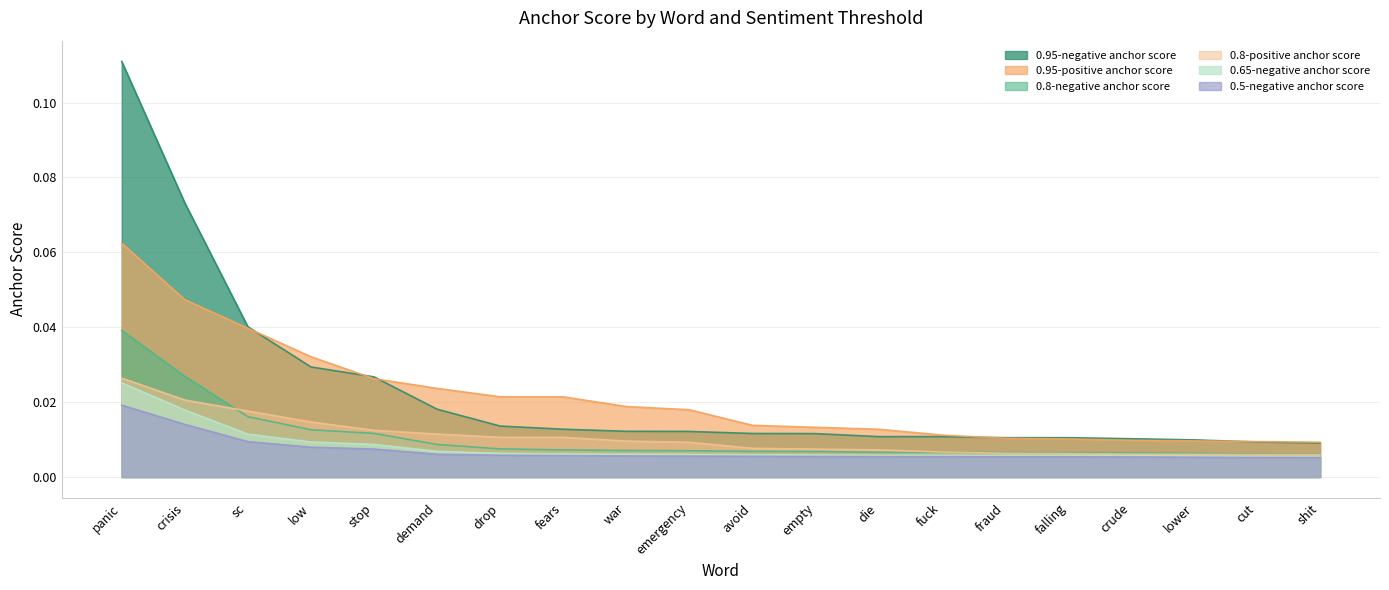

Reading left to right, transcribe all the data shown in this chart.

0.95-negative anchor score: 0.1	0.1	0.0	0.0	0.0	0.0	0.0	0.0	0.0	0.0	0.0	0.0	0.0	0.0	0.0	0.0	0.0	0.0	0.0	0.0
0.95-positive anchor score: 0.1	0.0	0.0	0.0	0.0	0.0	0.0	0.0	0.0	0.0	0.0	0.0	0.0	0.0	0.0	0.0	0.0	0.0	0.0	0.0
0.8-negative anchor score: 0.0	0.0	0.0	0.0	0.0	0.0	0.0	0.0	0.0	0.0	0.0	0.0	0.0	0.0	0.0	0.0	0.0	0.0	0.0	0.0
0.8-positive anchor score: 0.0	0.0	0.0	0.0	0.0	0.0	0.0	0.0	0.0	0.0	0.0	0.0	0.0	0.0	0.0	0.0	0.0	0.0	0.0	0.0
0.65-negative anchor score: 0.0	0.0	0.0	0.0	0.0	0.0	0.0	0.0	0.0	0.0	0.0	0.0	0.0	0.0	0.0	0.0	0.0	0.0	0.0	0.0
0.5-negative anchor score: 0.0	0.0	0.0	0.0	0.0	0.0	0.0	0.0	0.0	0.0	0.0	0.0	0.0	0.0	0.0	0.0	0.0	0.0	0.0	0.0